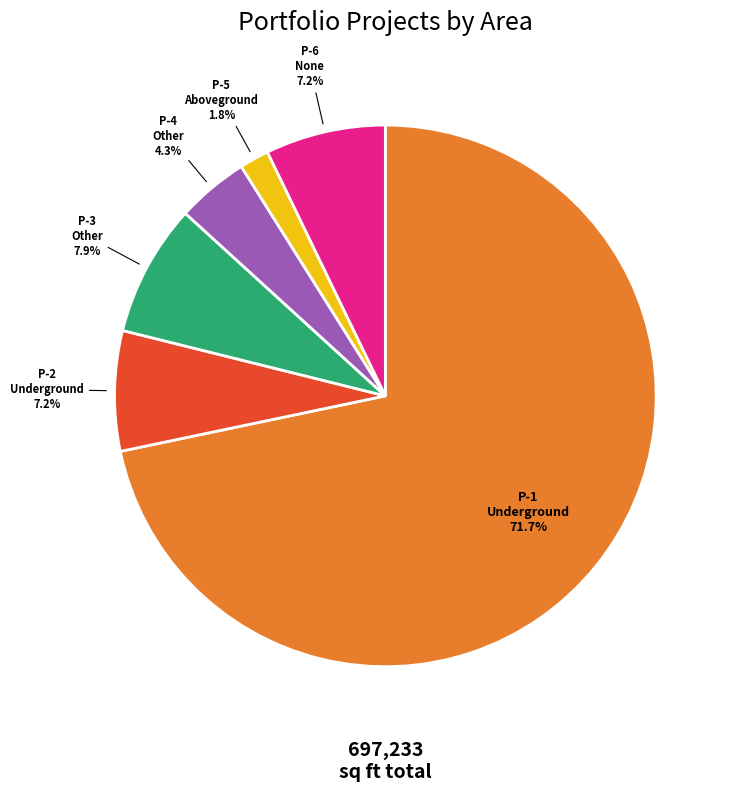

Combined, do P-3 Other and P-1 Underground account for over 50%?

Yes